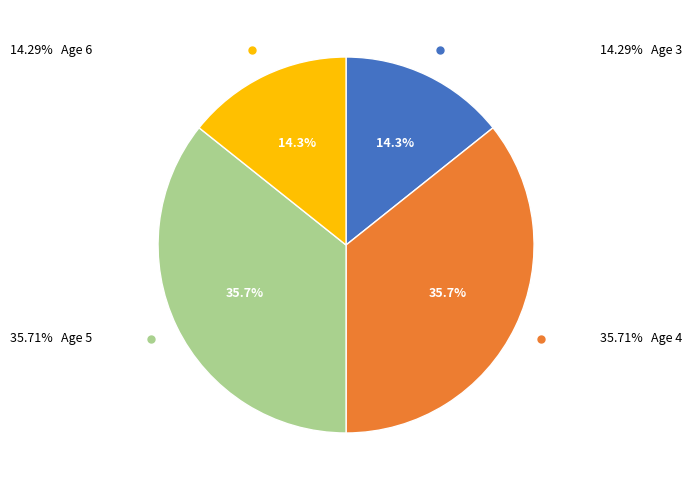

Is there a majority slice in this chart?

No